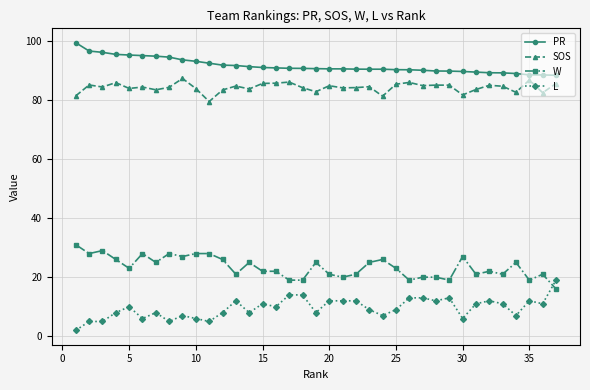

Which series has the largest total across all categories?

PR